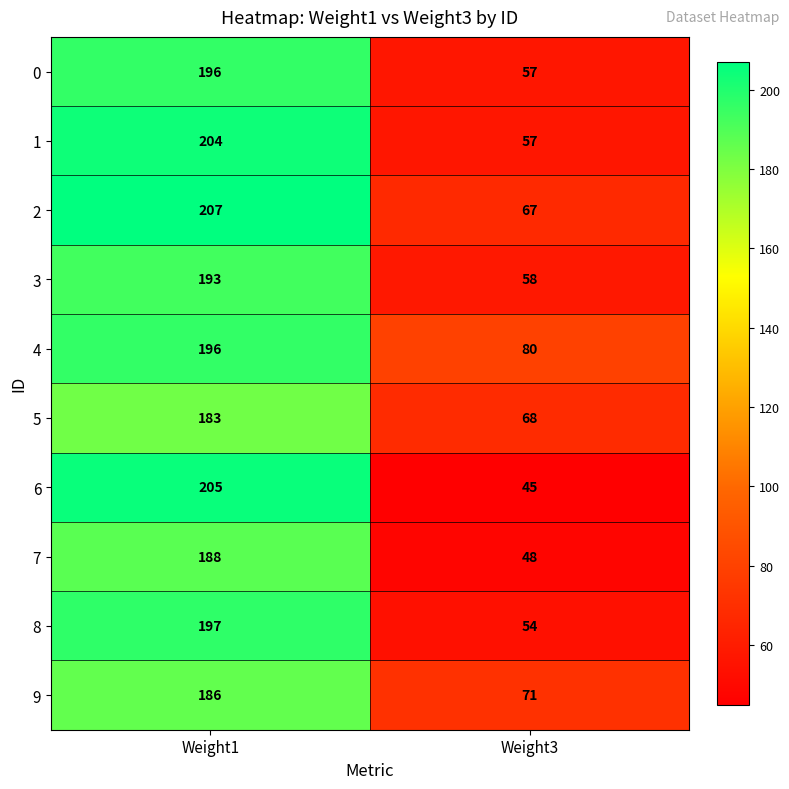

What is the smallest value displayed?

45